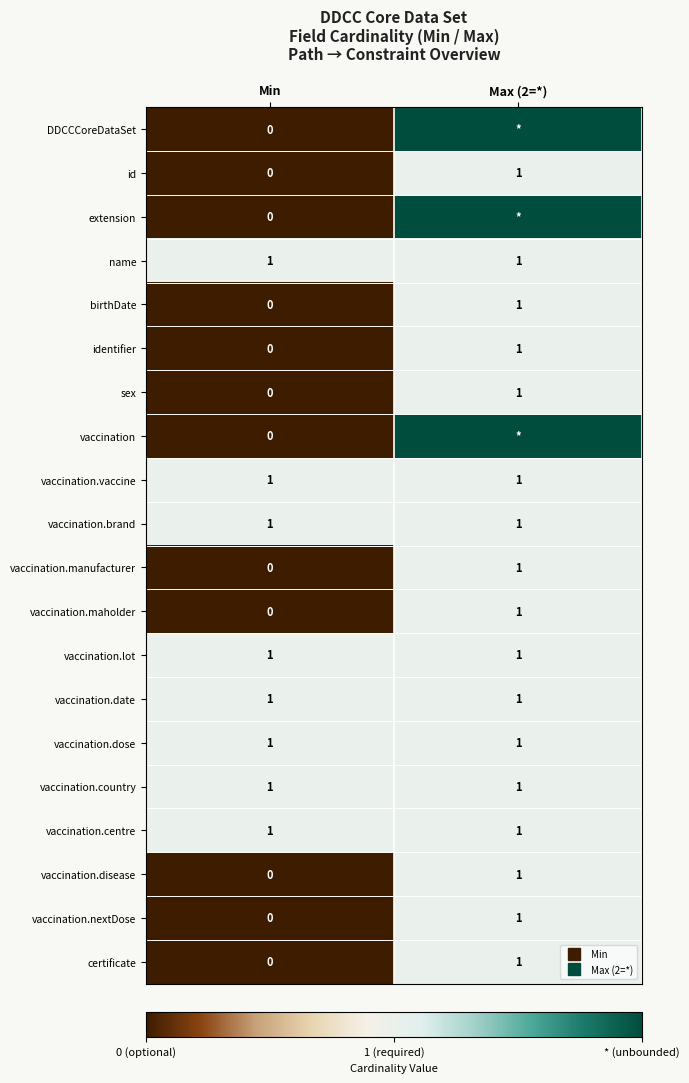

The value of vaccination.nextDose at Min is 1. True or false?

False